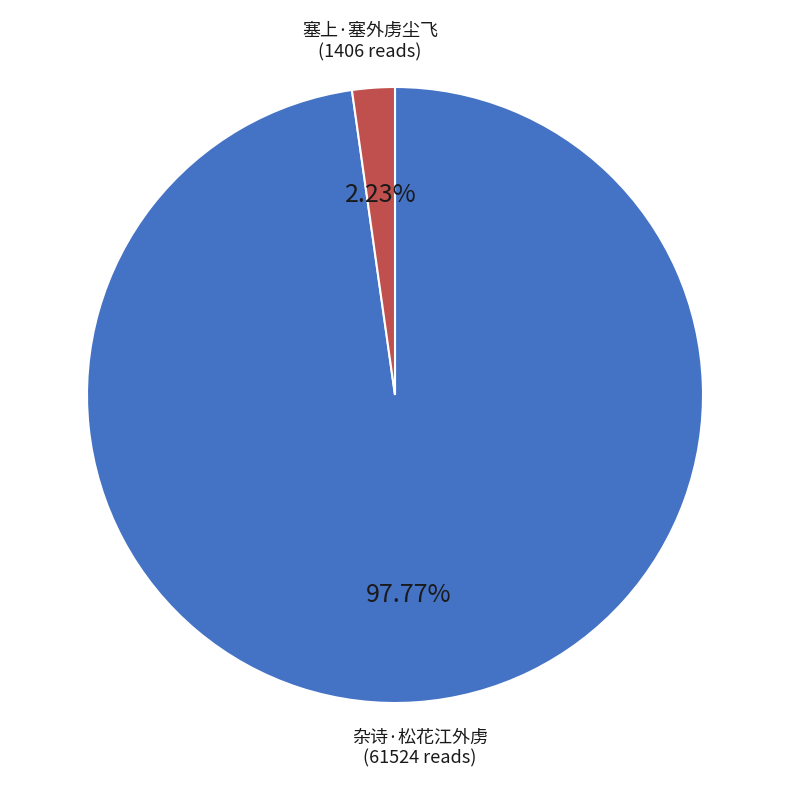

What percentage is the 杂诗·松花江外虏 slice, to the nearest percent?

98%